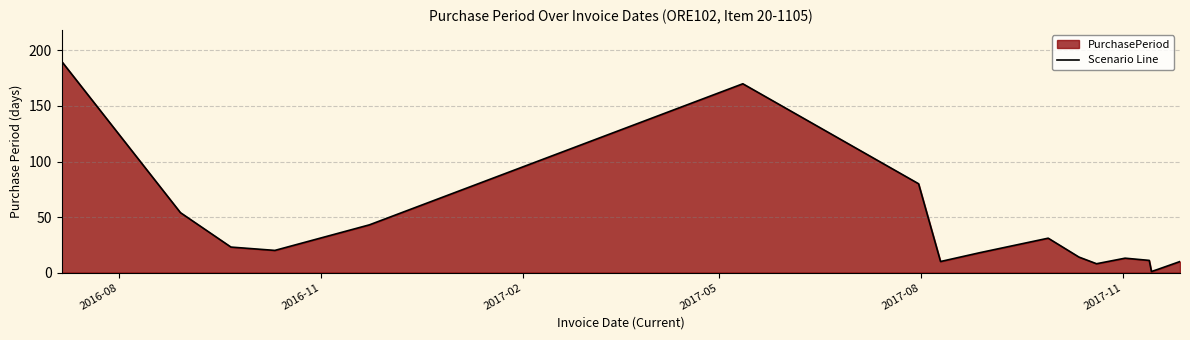

What is the greatest value displayed?

190